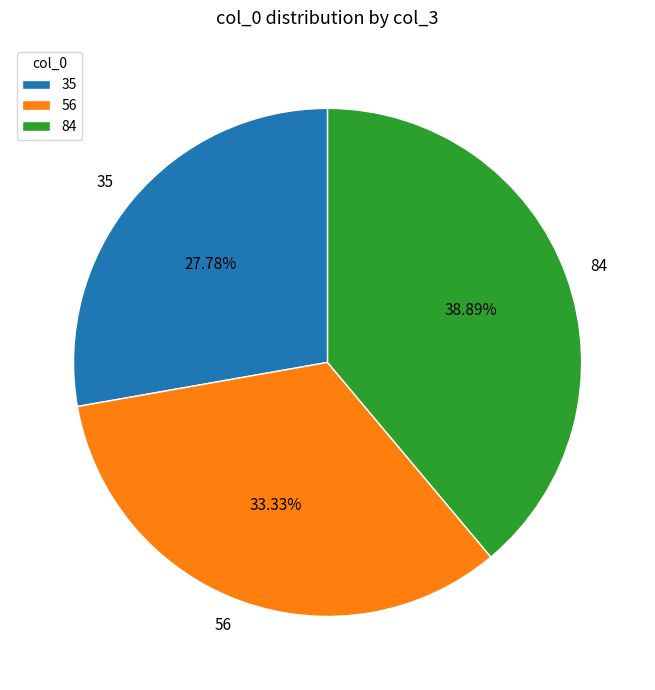

What is the largest slice in the pie chart?

84